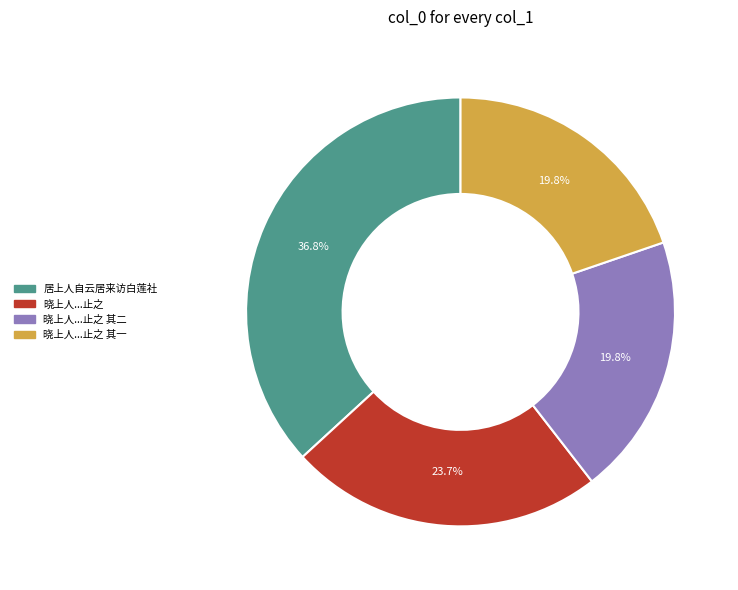

Is there any slice that represents more than half of the pie?

No